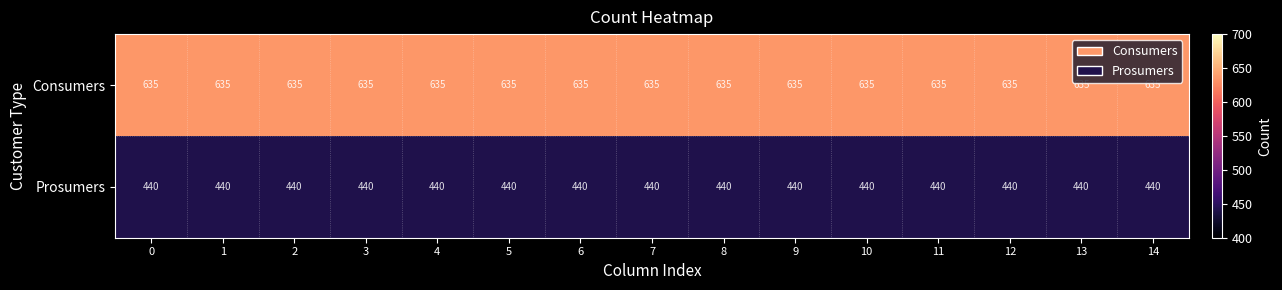

True or false: Prosumers has a value of 200 at 13.

False